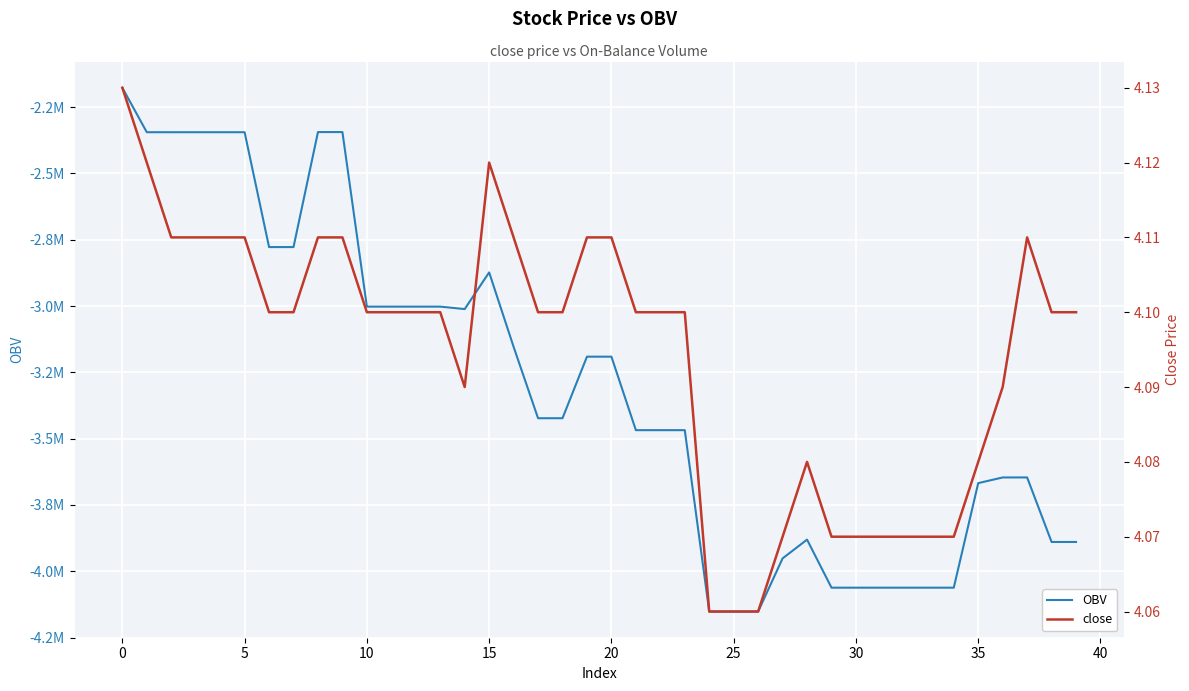

List the series in order of their overall mean, highest first.

close, OBV